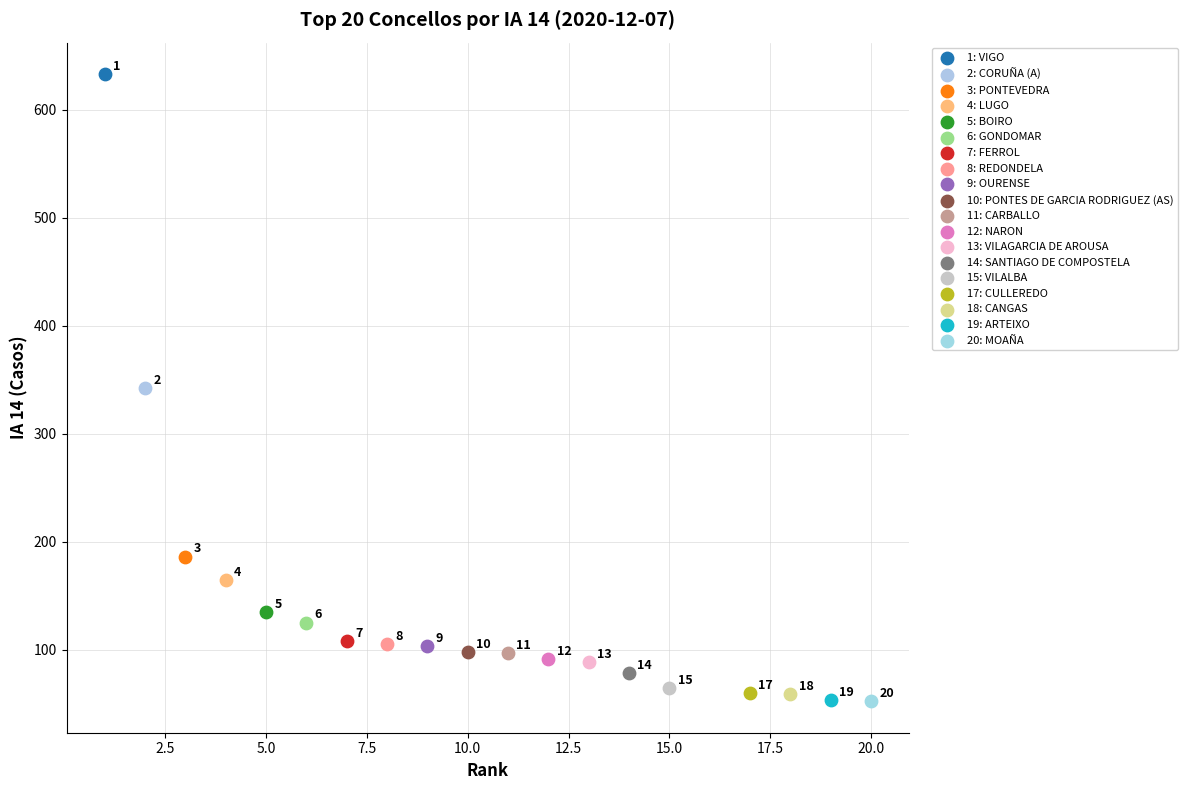

Which series contains the highest Y value?

1: VIGO